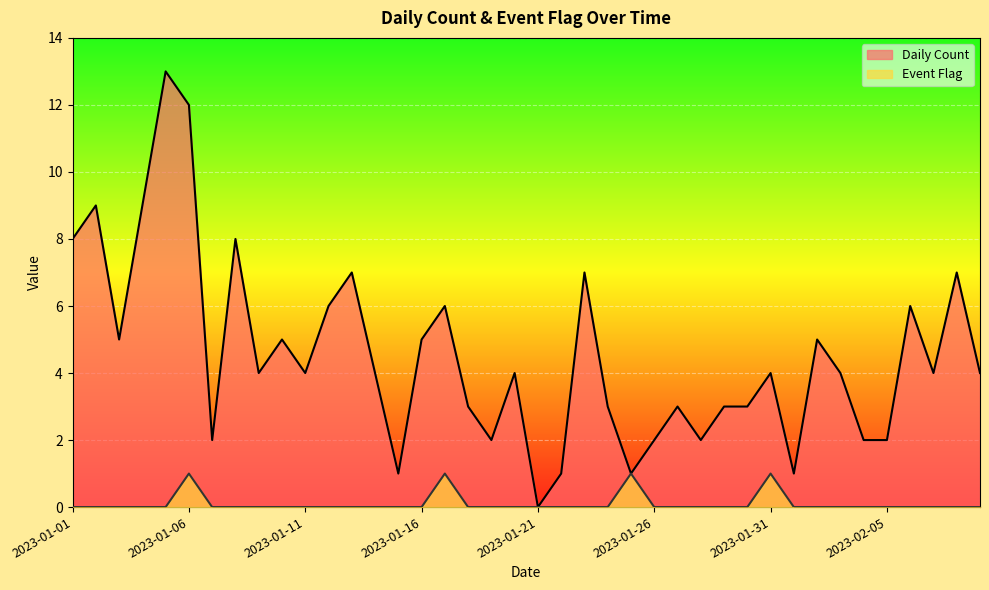

At which category is the sum across all series the highest?

2023-01-05